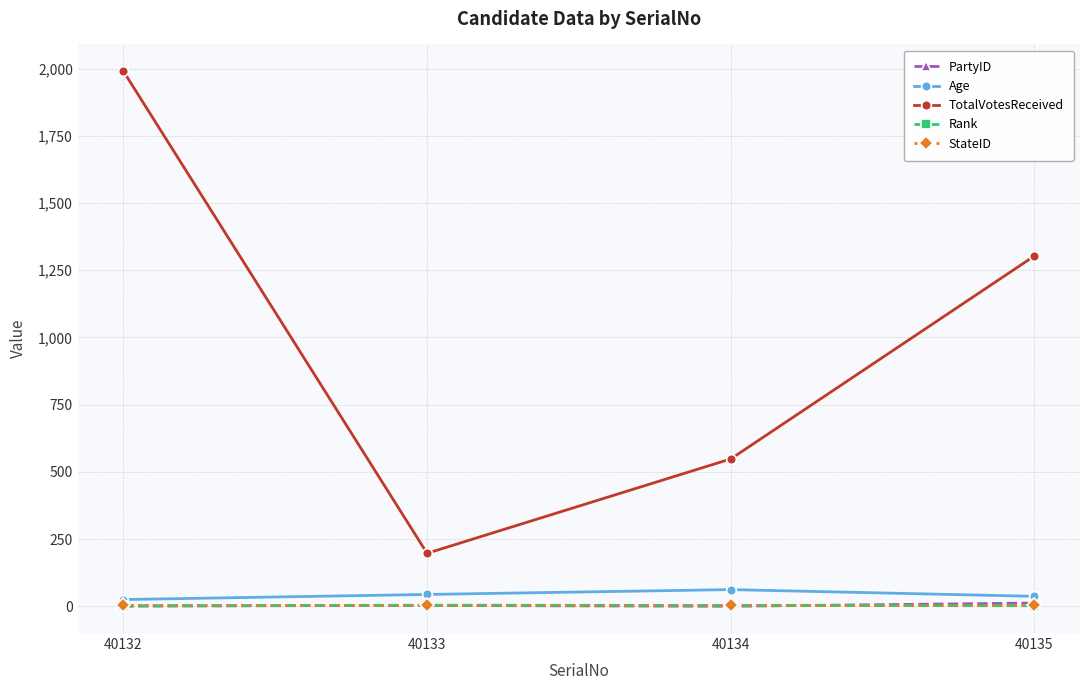

How many data points does each series have?

4